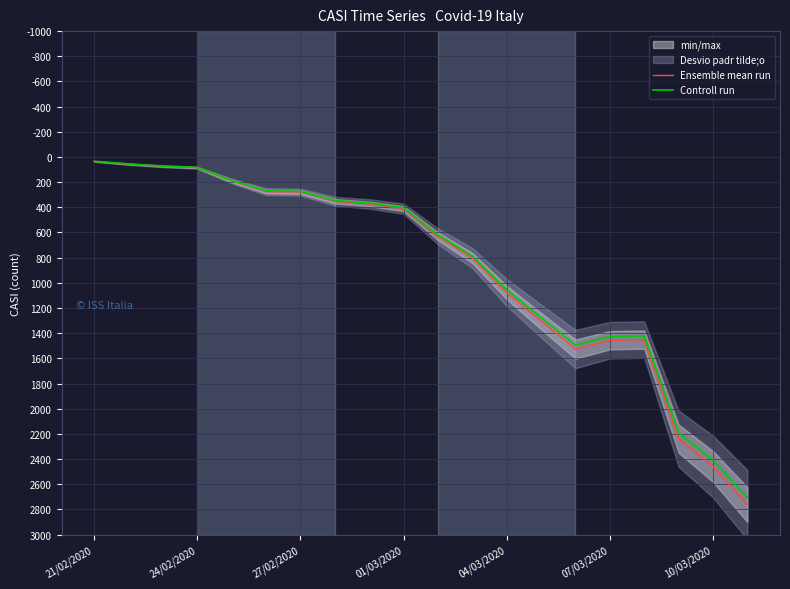

How many values in the Ensemble mean run series are below 631?

10